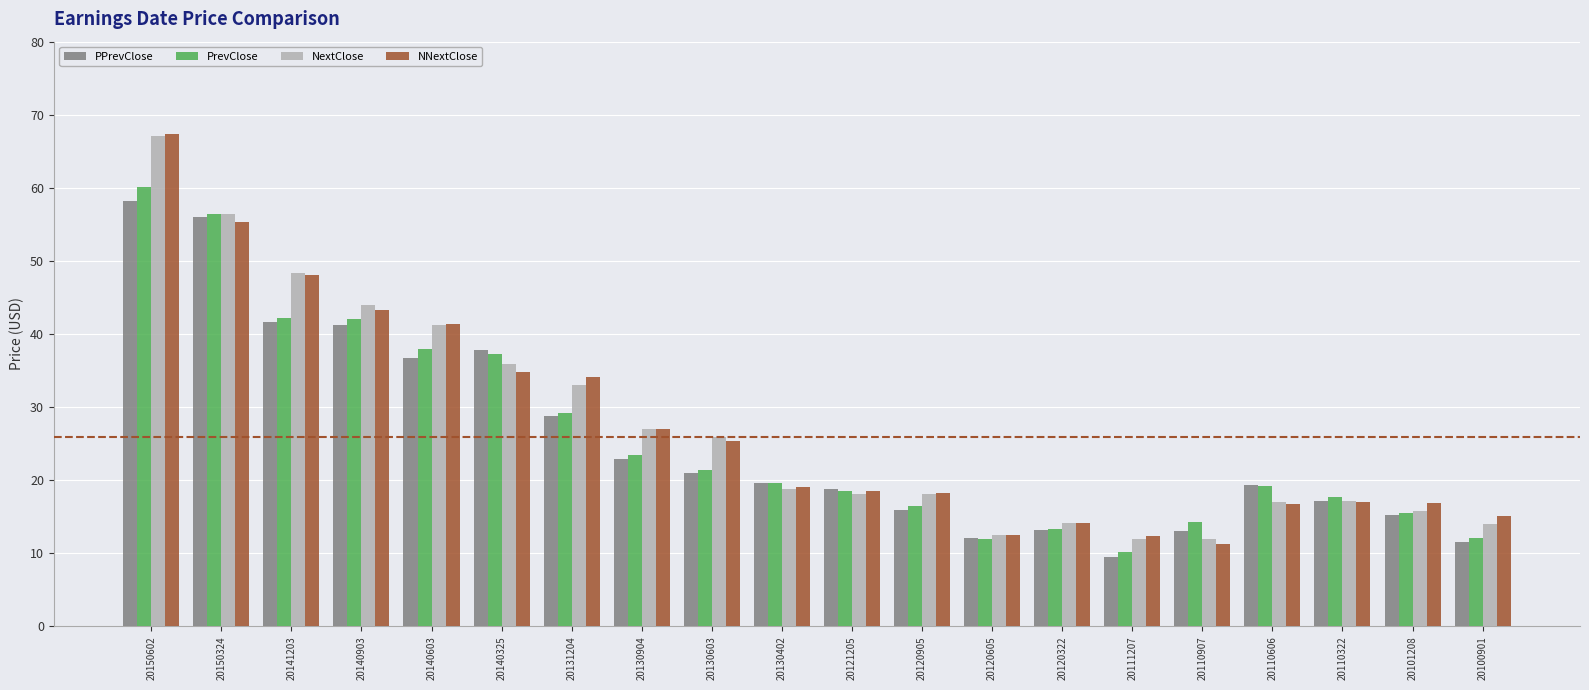

Read the NextClose value at 20100901.

14.0